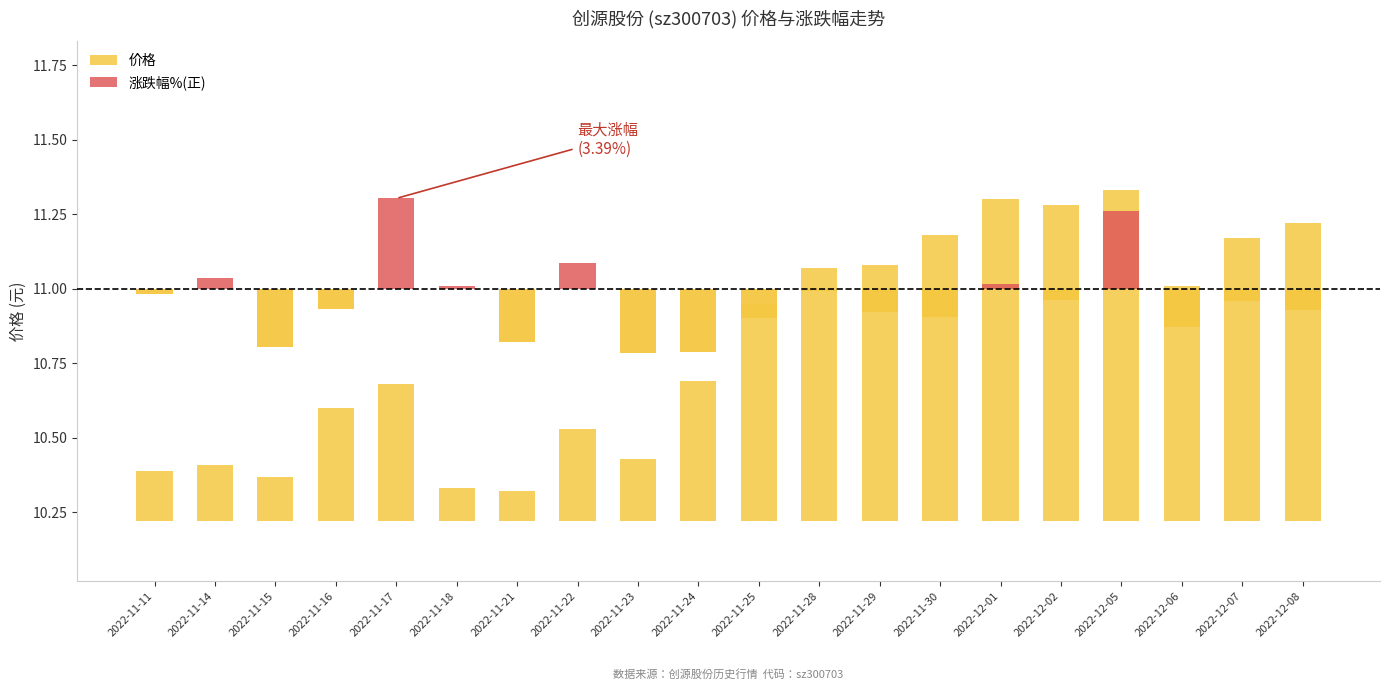

Where does the 涨跌幅% series first go above 0?

2022-11-14